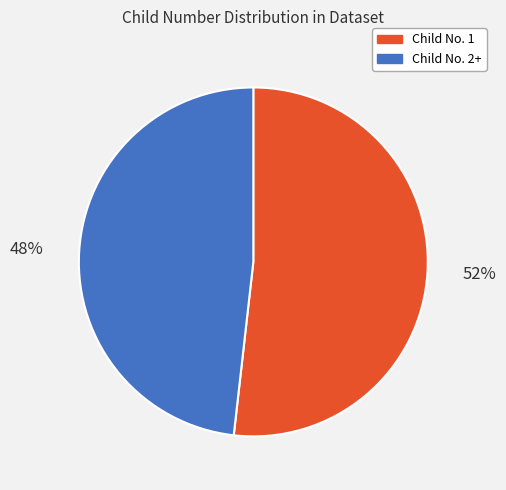

Is there a majority slice in this chart?

Yes